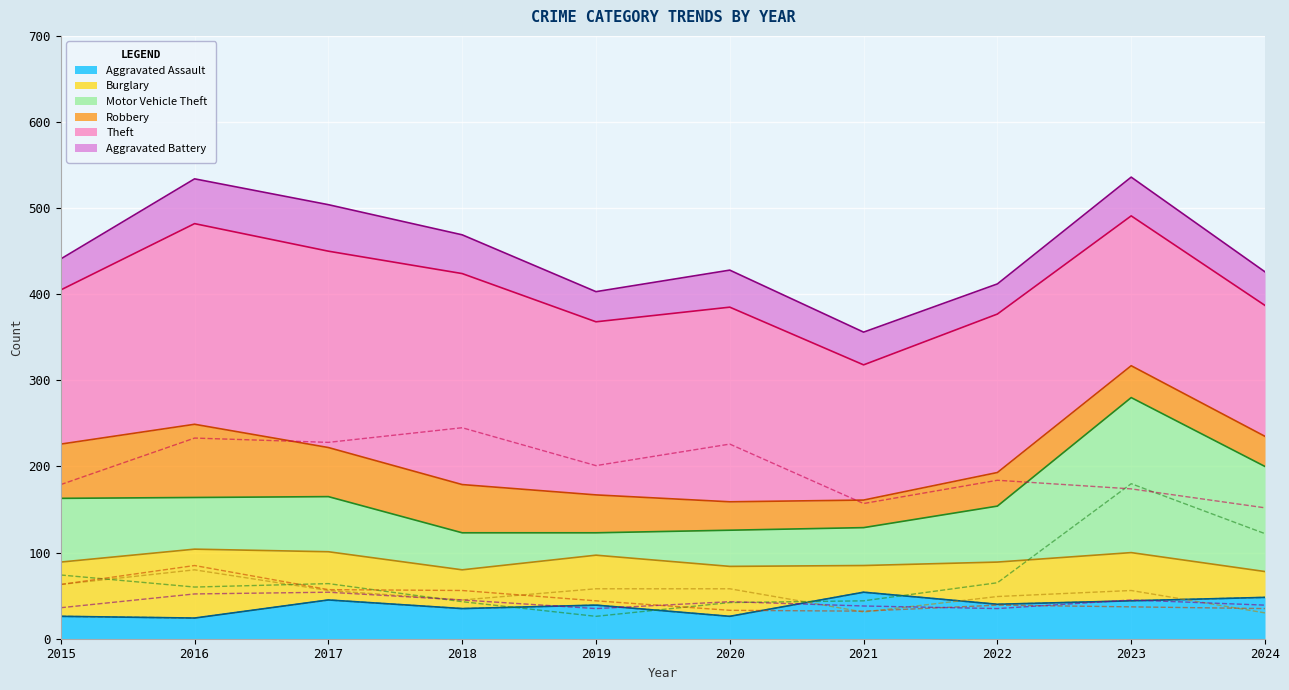

At which category does Motor Vehicle Theft reach its first local valley?

2016